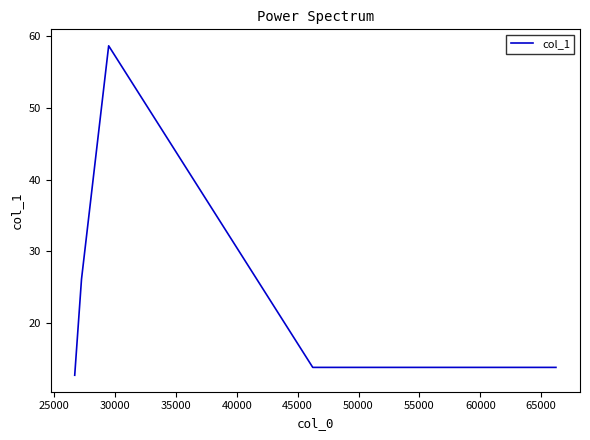

What is the average value?

23.1